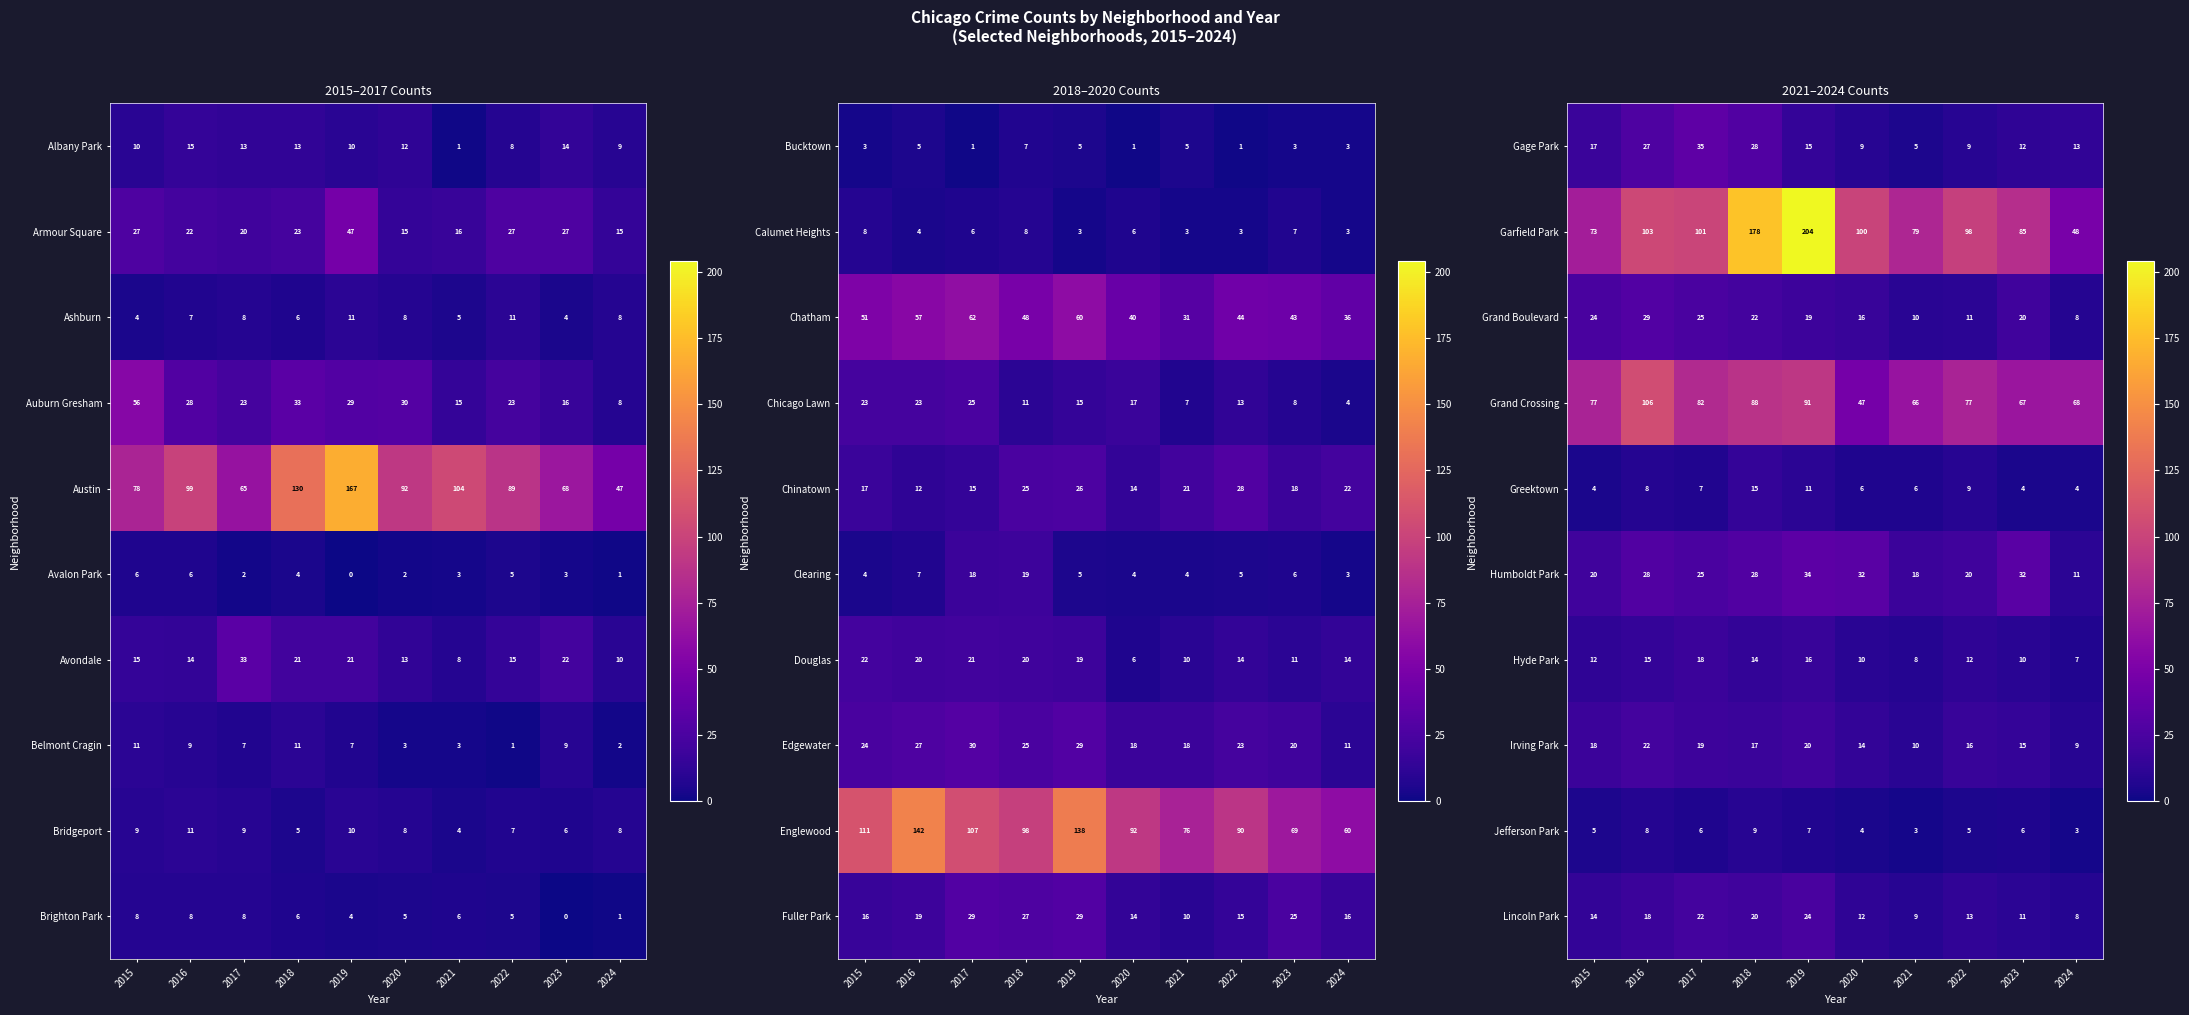

Is the value of Hyde Park at 2018 greater than the value of Lincoln Park at 2019?

No